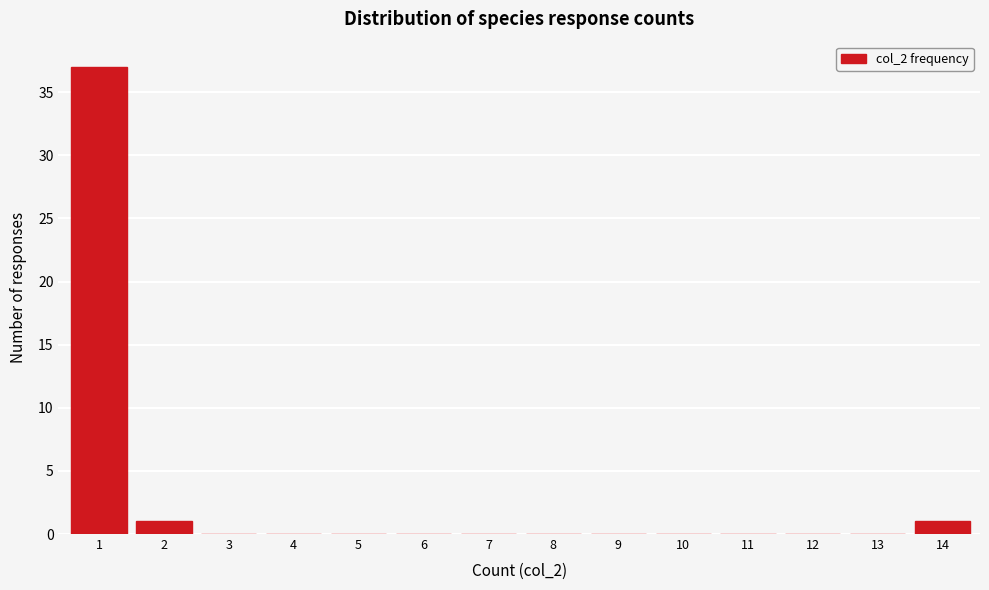

Reading left to right, what are all the values shown in this chart?

1=37	2=1	3=0	4=0	5=0	6=0	7=0	8=0	9=0	10=0	11=0	12=0	13=0	14=1